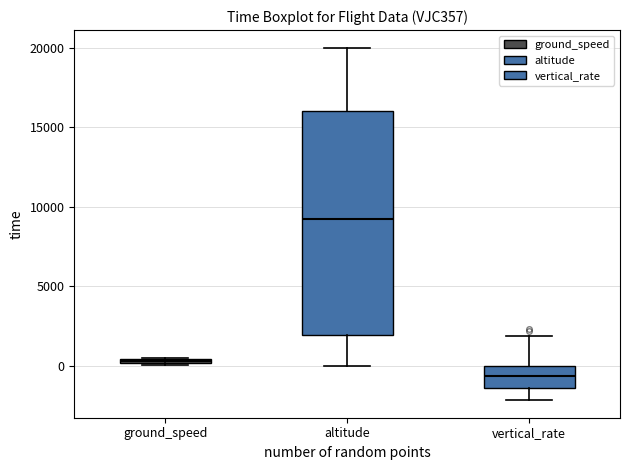

Comparing the boxes themselves (not the whiskers), which one is the tallest?

altitude